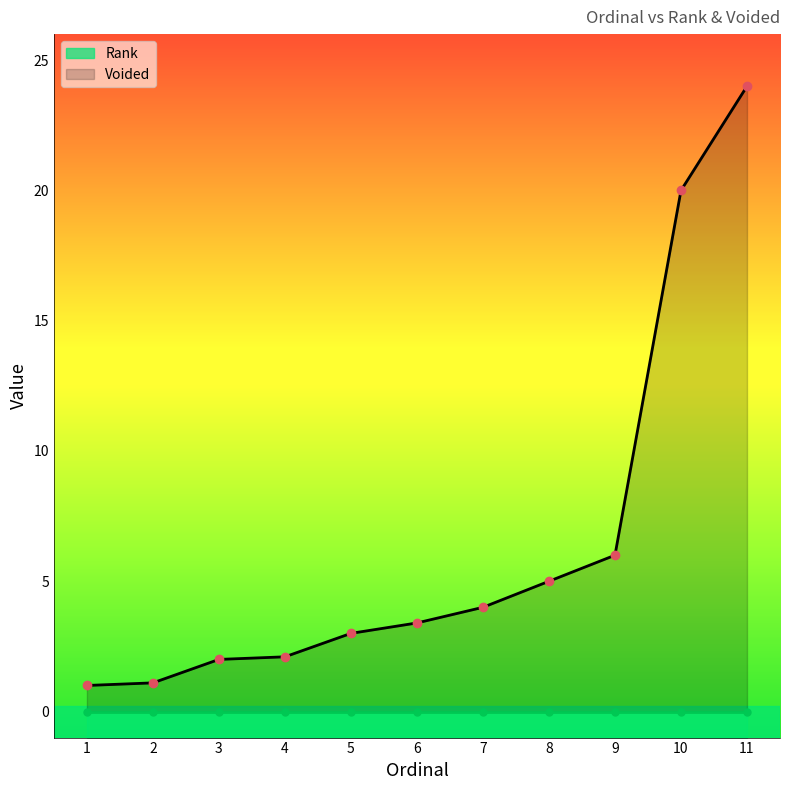

How many lines are shown in the chart?

1